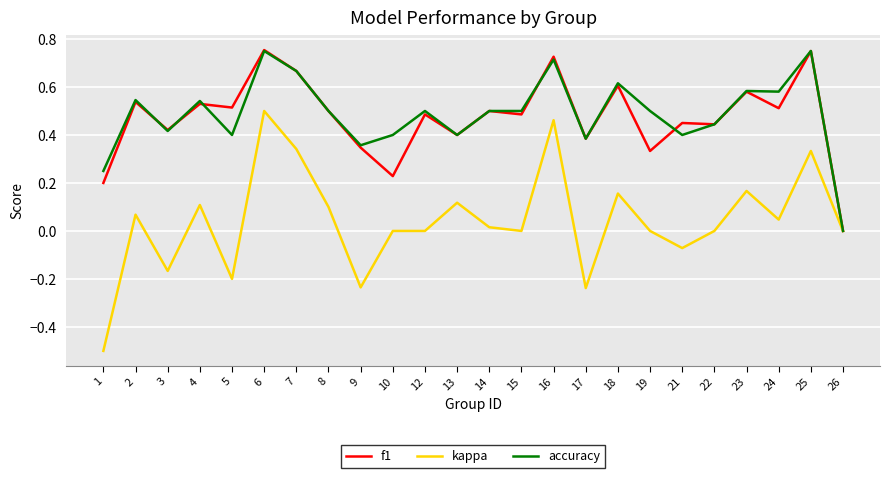

Where is the first local maximum for kappa?

2